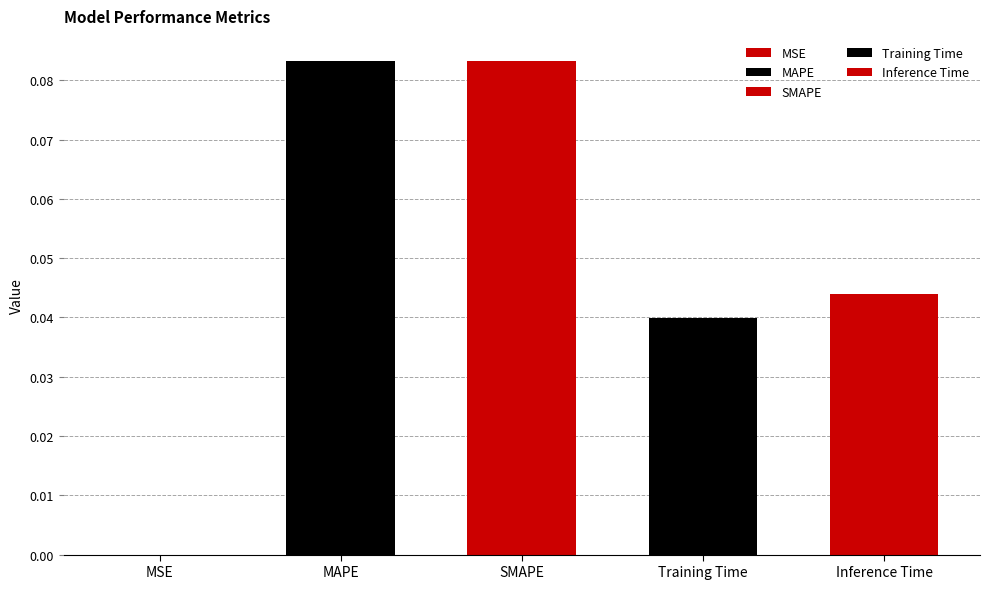

How many bars are there in total?

5